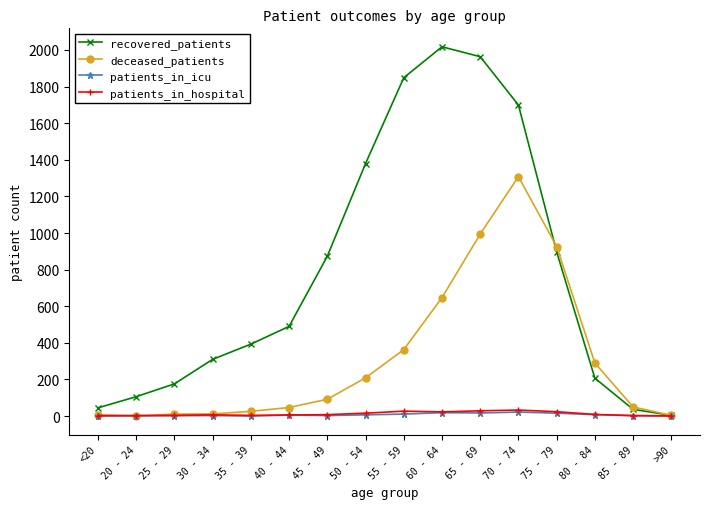

What is the value of the recovered_patients point at the 3rd from the left?

176